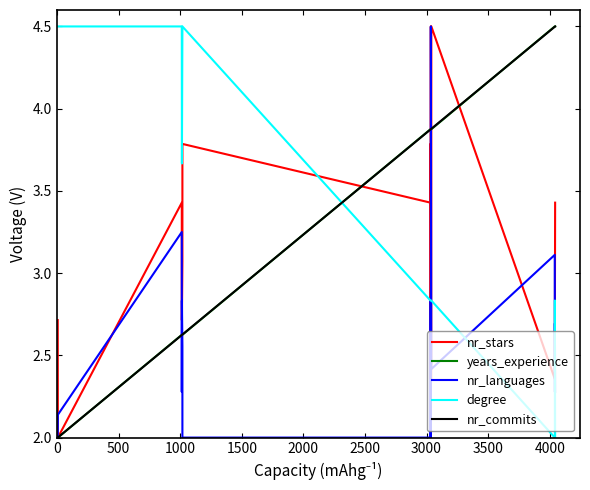

How many series are shown in this chart?

5